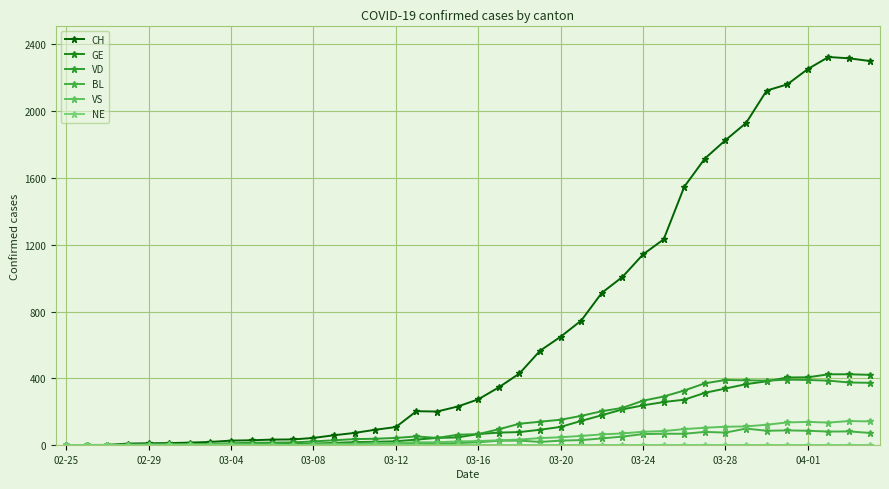

At which category is the sum across all series the highest?

37